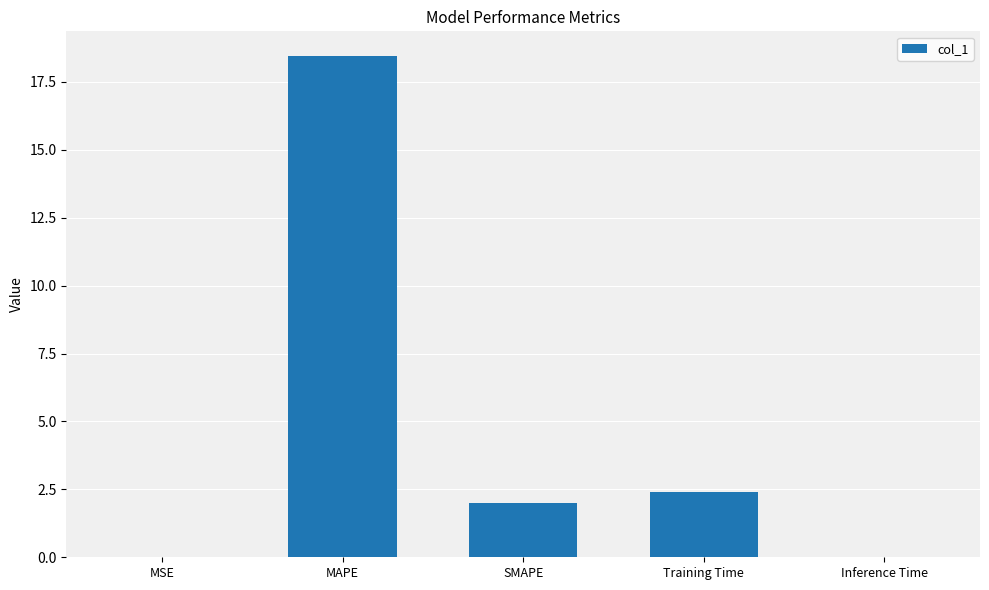

The chart shows a value of 0.4 at SMAPE. True or false?

False